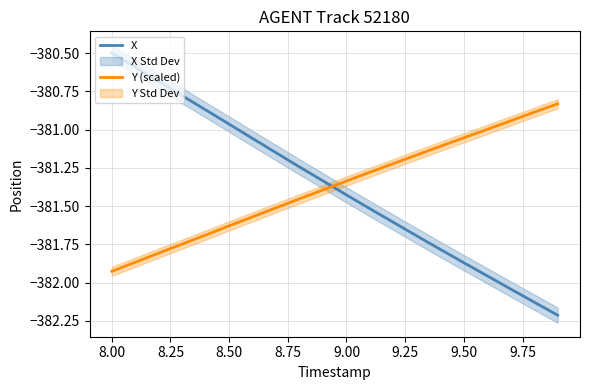

What are all the series names shown in the legend?

X, Y (scaled)